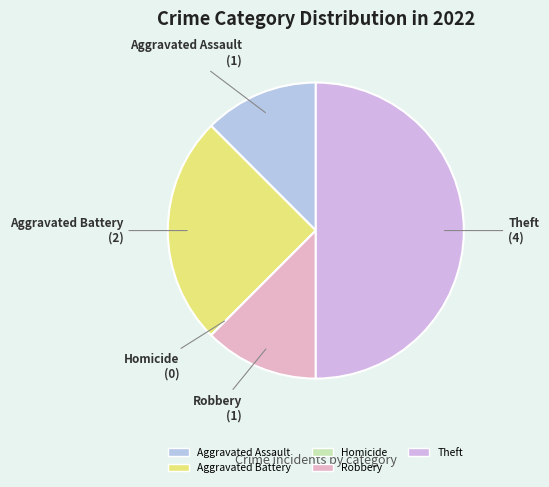

Does Aggravated Battery represent more than half of the total?

No